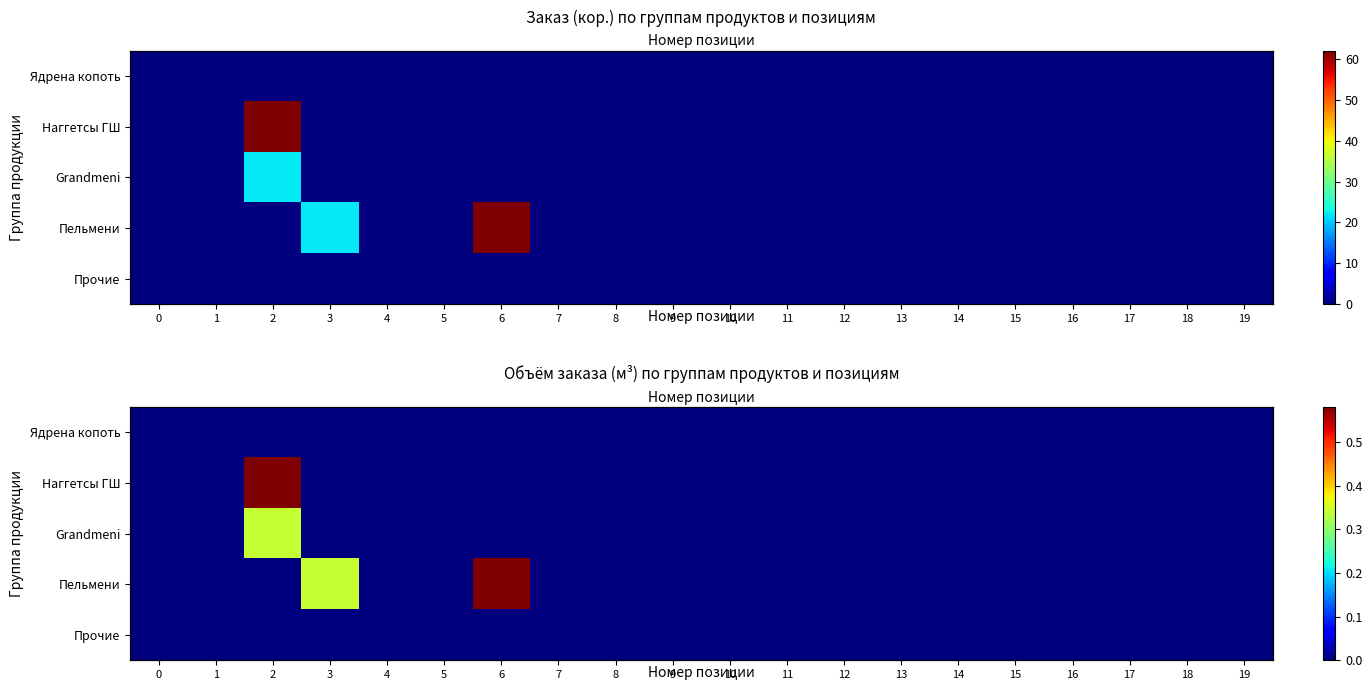

Rank the series at 18 from highest to lowest value.

Ядрена копоть, Наггетсы ГШ, Grandmeni, Пельмени, Прочие